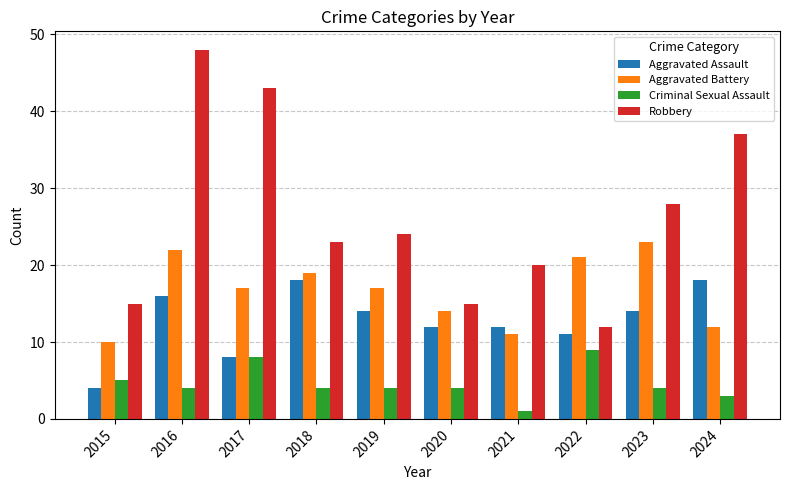

How many bars are there in each group?

4